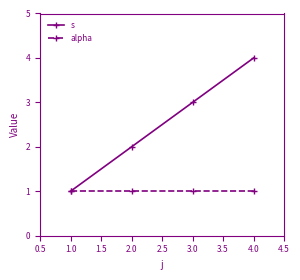

Reading right to left, extract all data points from this chart.

s: 4	3	2	1
alpha: 1	1	1	1